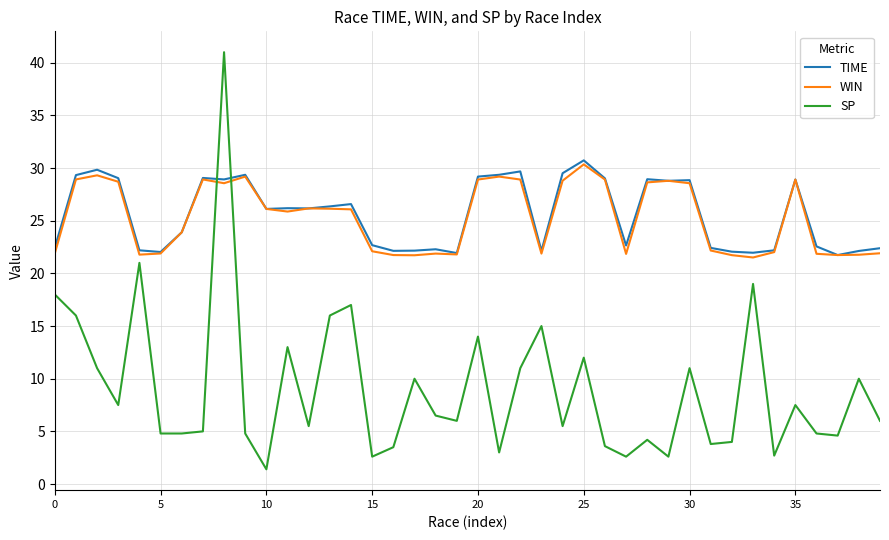

Which series ends up on top after the final intersection of TIME and SP?

TIME